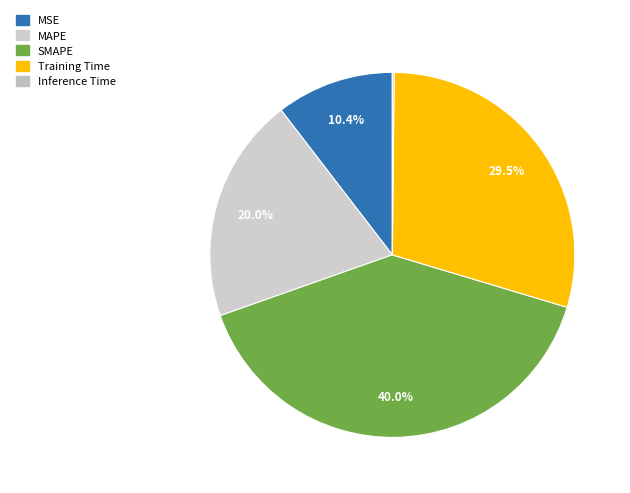

To the nearest percent, what is the difference between the MAPE and MSE slice percentages?

10%